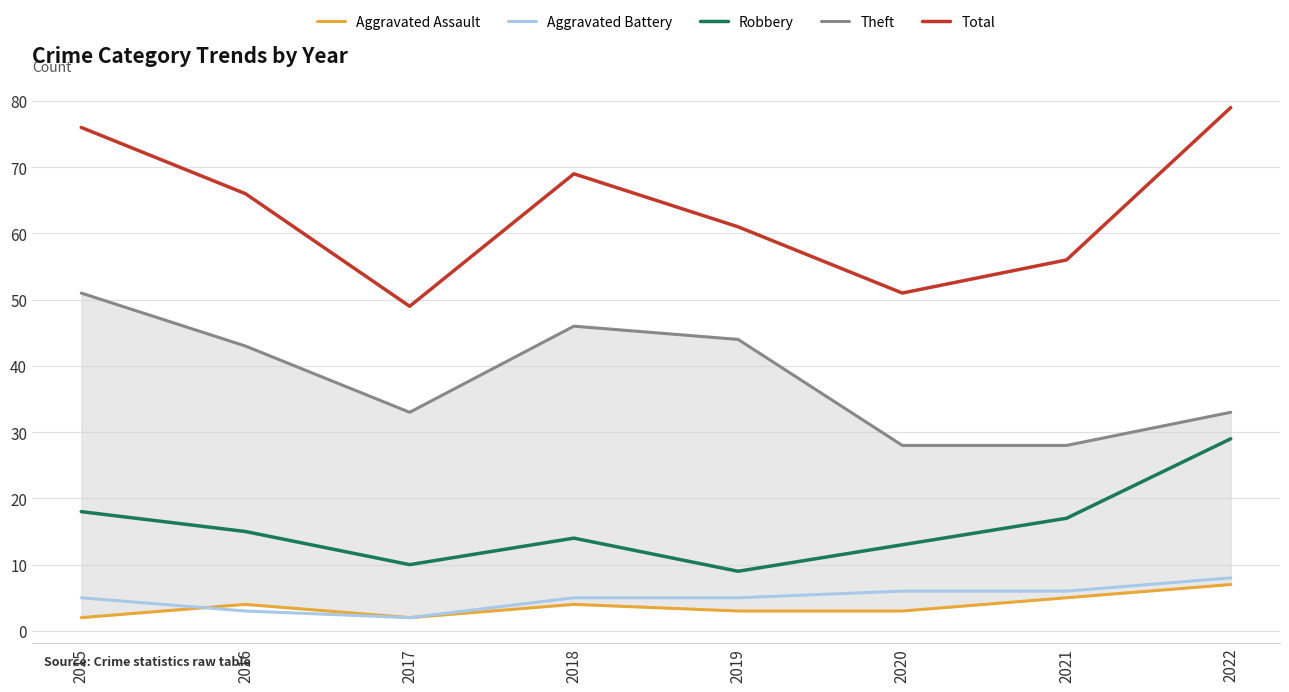

Reading right to left, transcribe all the data shown in this chart.

Aggravated Assault: 2022=7	2021=5	2020=3	2019=3	2018=4	2017=2	2016=4	2015=2
Aggravated Battery: 2022=8	2021=6	2020=6	2019=5	2018=5	2017=2	2016=3	2015=5
Robbery: 2022=29	2021=17	2020=13	2019=9	2018=14	2017=10	2016=15	2015=18
Theft: 2022=33	2021=28	2020=28	2019=44	2018=46	2017=33	2016=43	2015=51
Total: 2022=79	2021=56	2020=51	2019=61	2018=69	2017=49	2016=66	2015=76